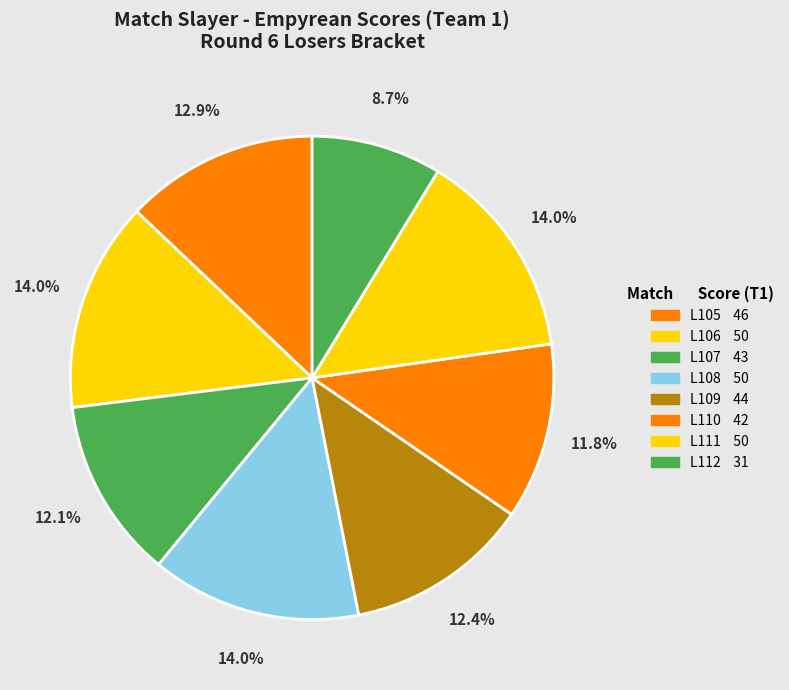

Rank the categories by value from highest to lowest.

L106, L108, L111, L105, L109, L107, L110, L112